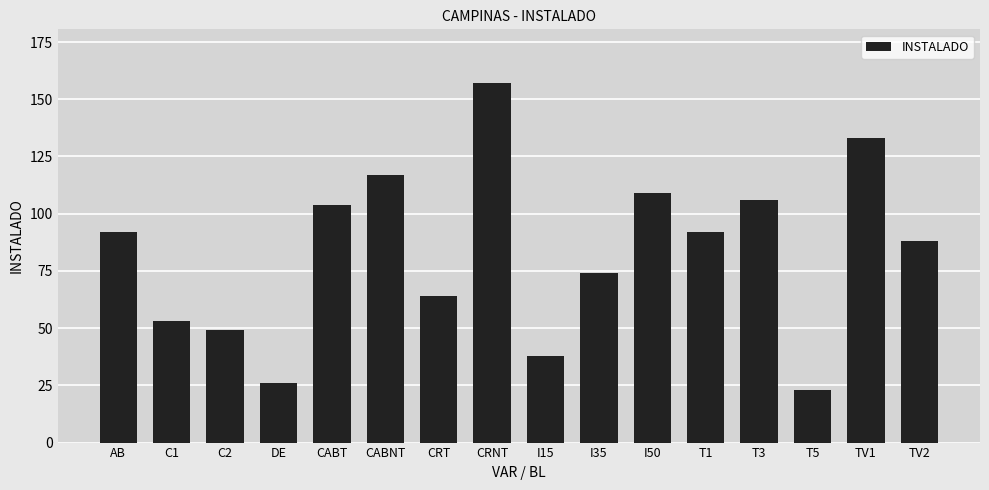

What is the greatest value displayed?

157